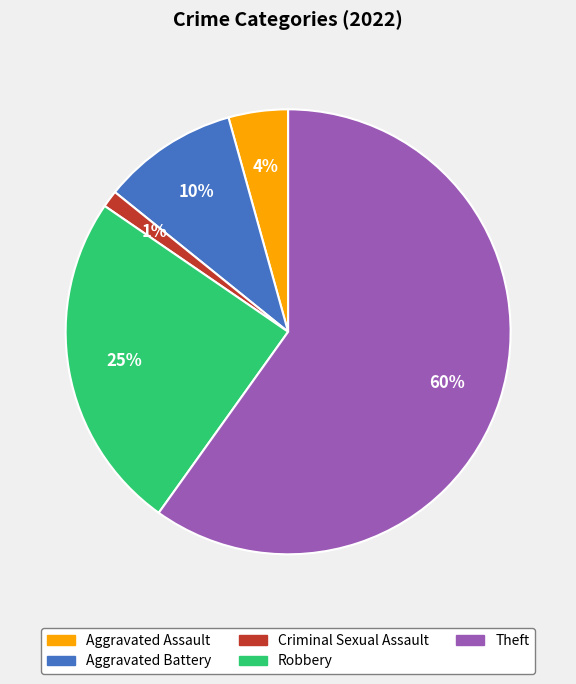

Is the sum of Robbery and Theft greater than half?

Yes